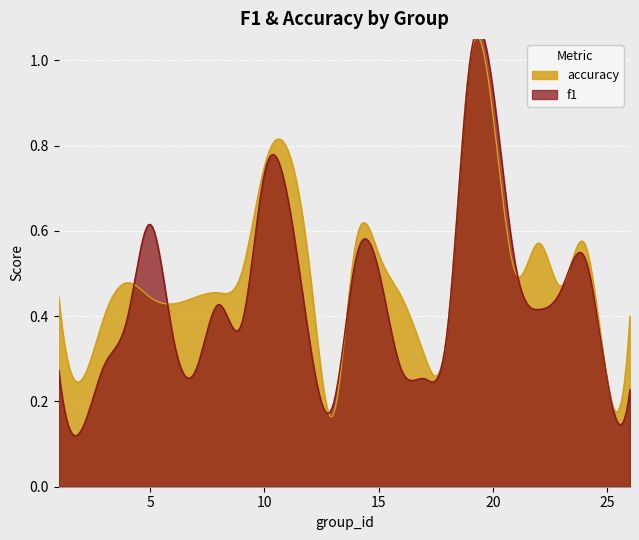

How many lines are shown in the chart?

2